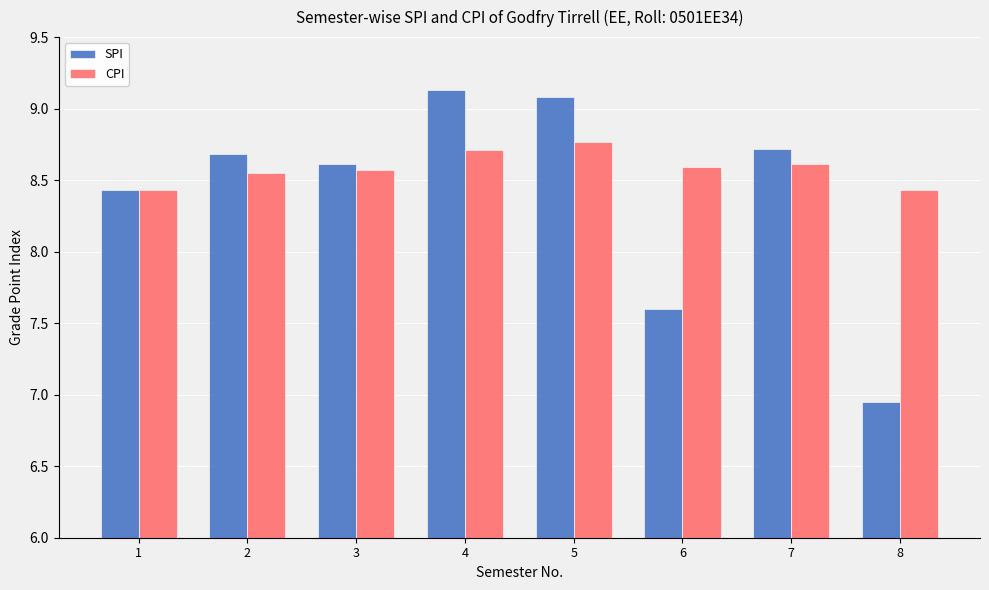

What is the difference between the maximum and minimum values in the SPI series?

2.2